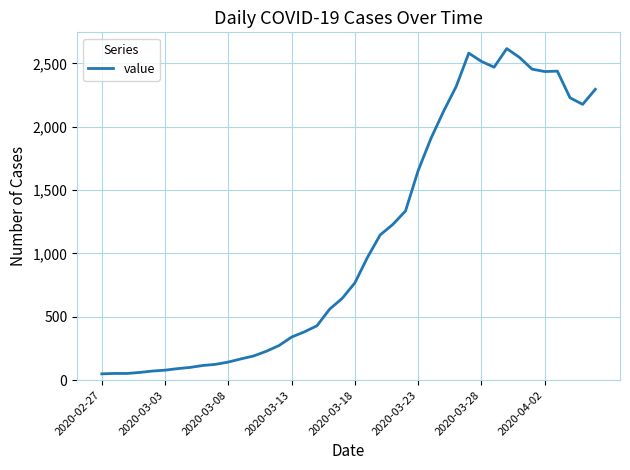

What is the greatest value displayed?

2616